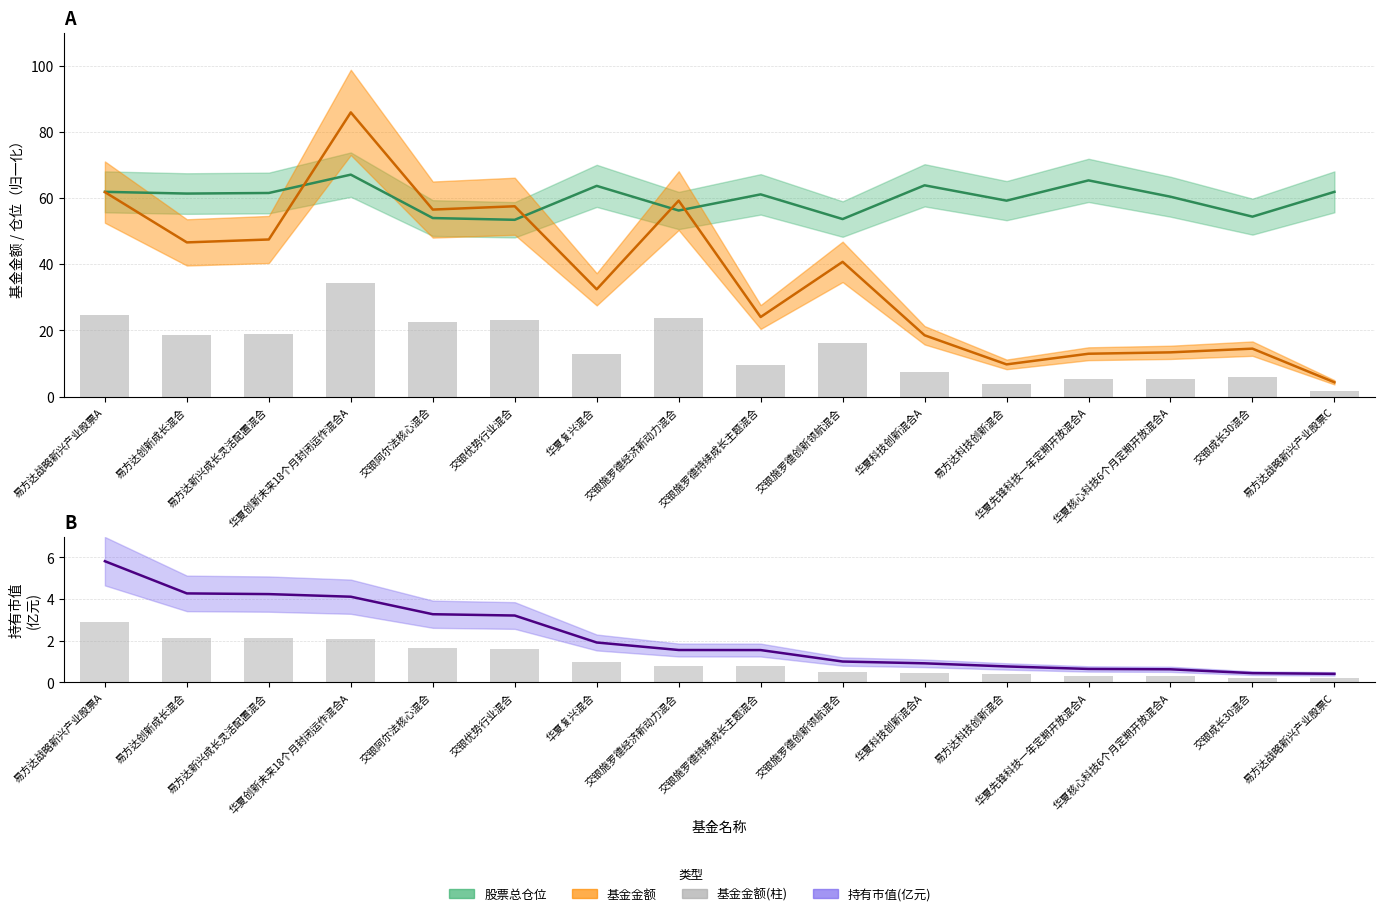

What is the difference between the maximum and minimum values in the 持有市值(亿元) series?

5.4